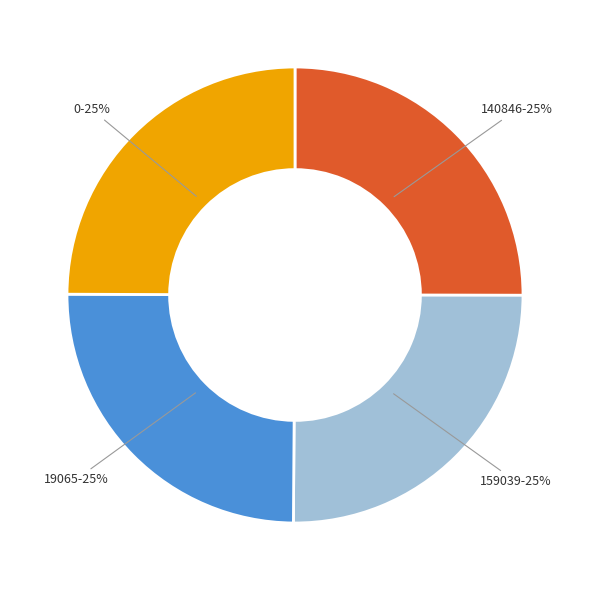

Is there any slice that represents more than half of the pie?

No